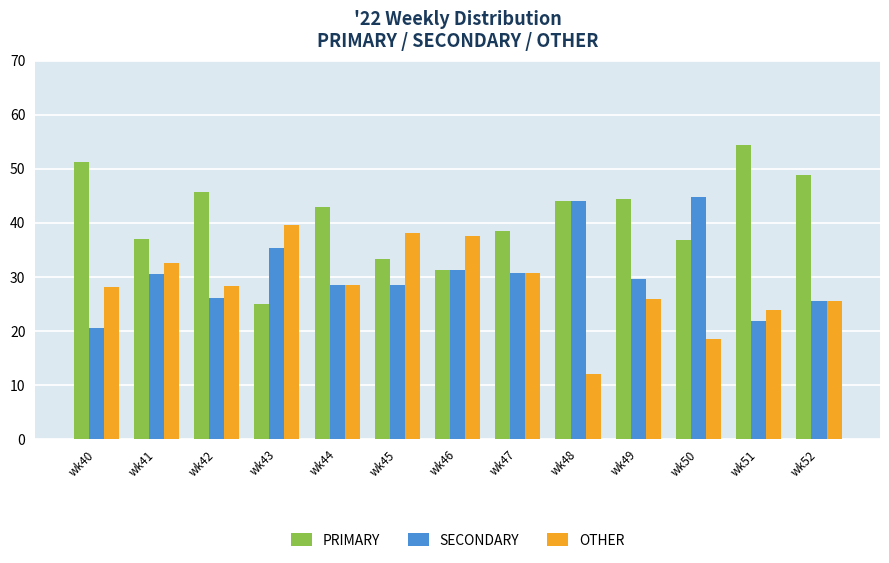

Is the value of PRIMARY at wk52 greater than the value of SECONDARY at wk46?

Yes